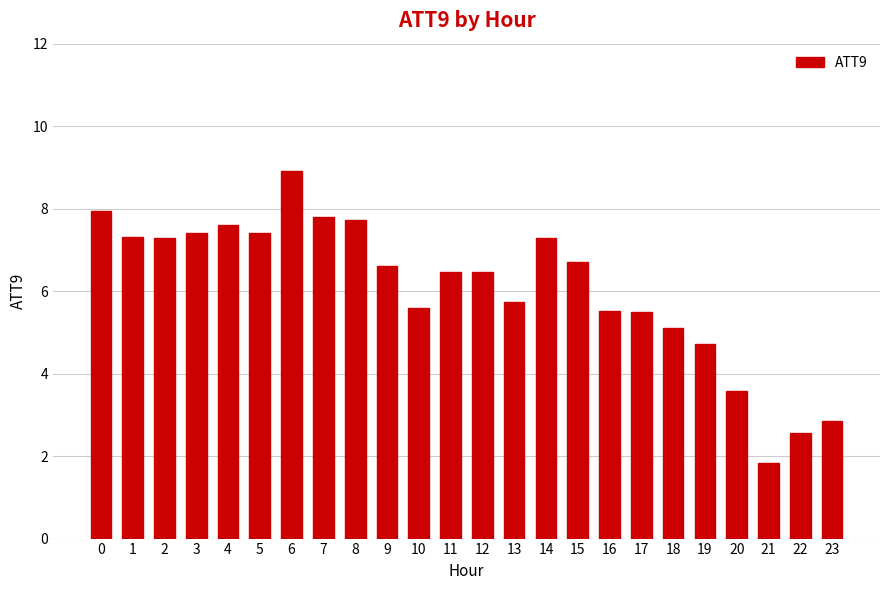

What is the difference between the second highest and minimum values?

6.1